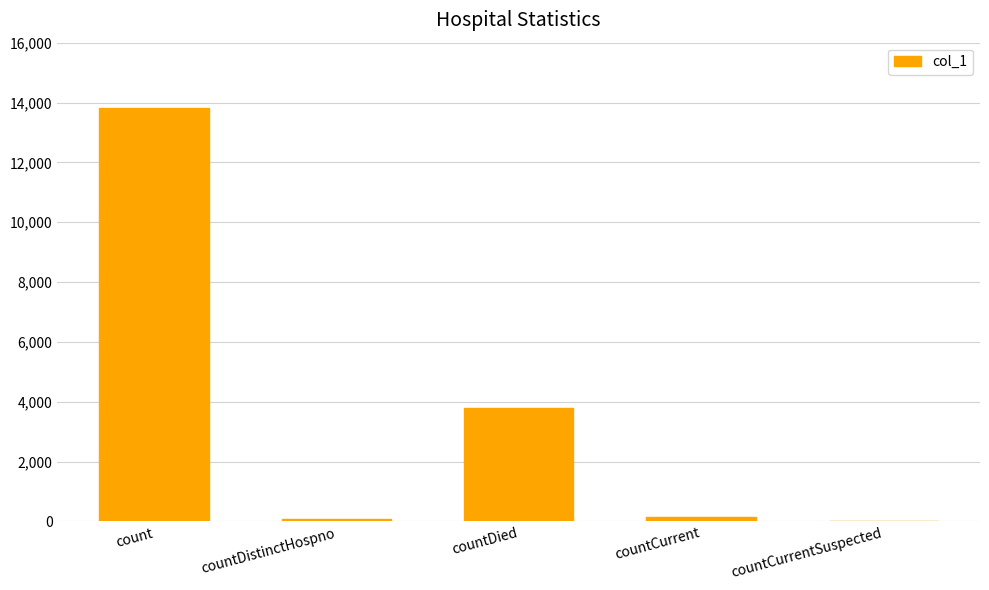

At which label does the data first exceed 153?

count